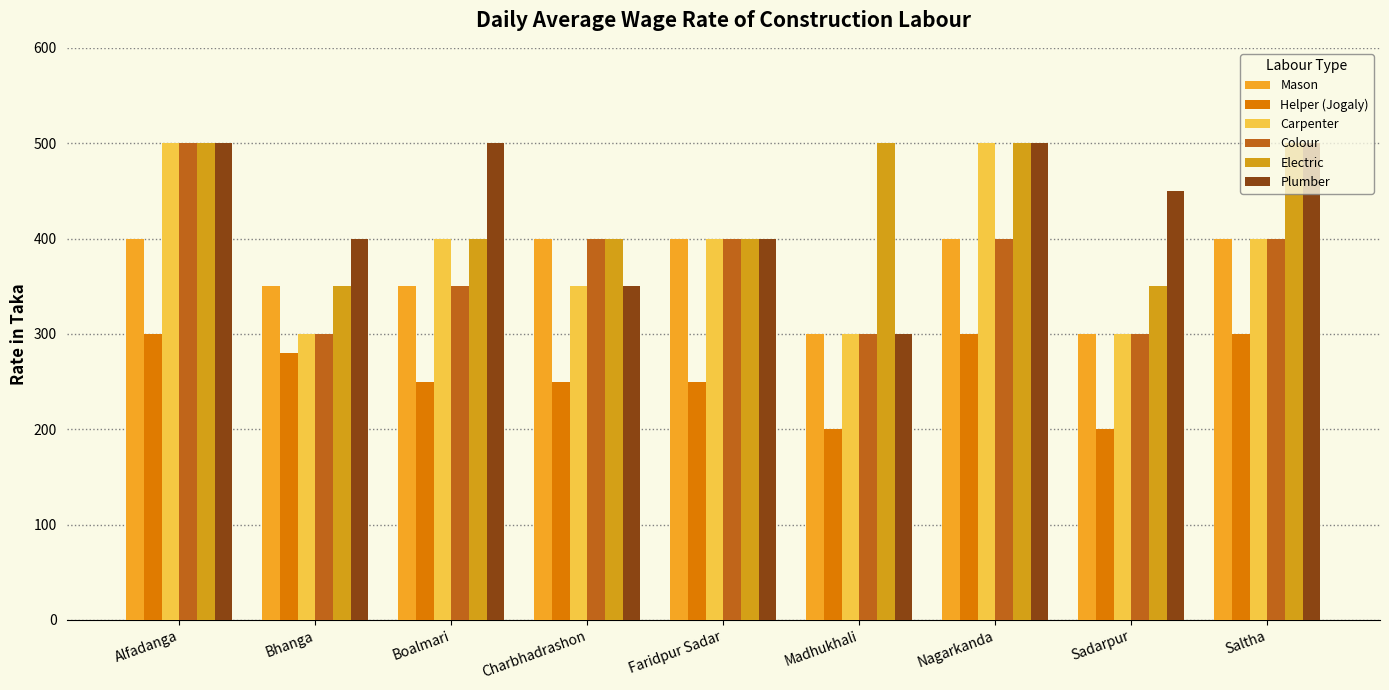

How many bars are there in each group?

6